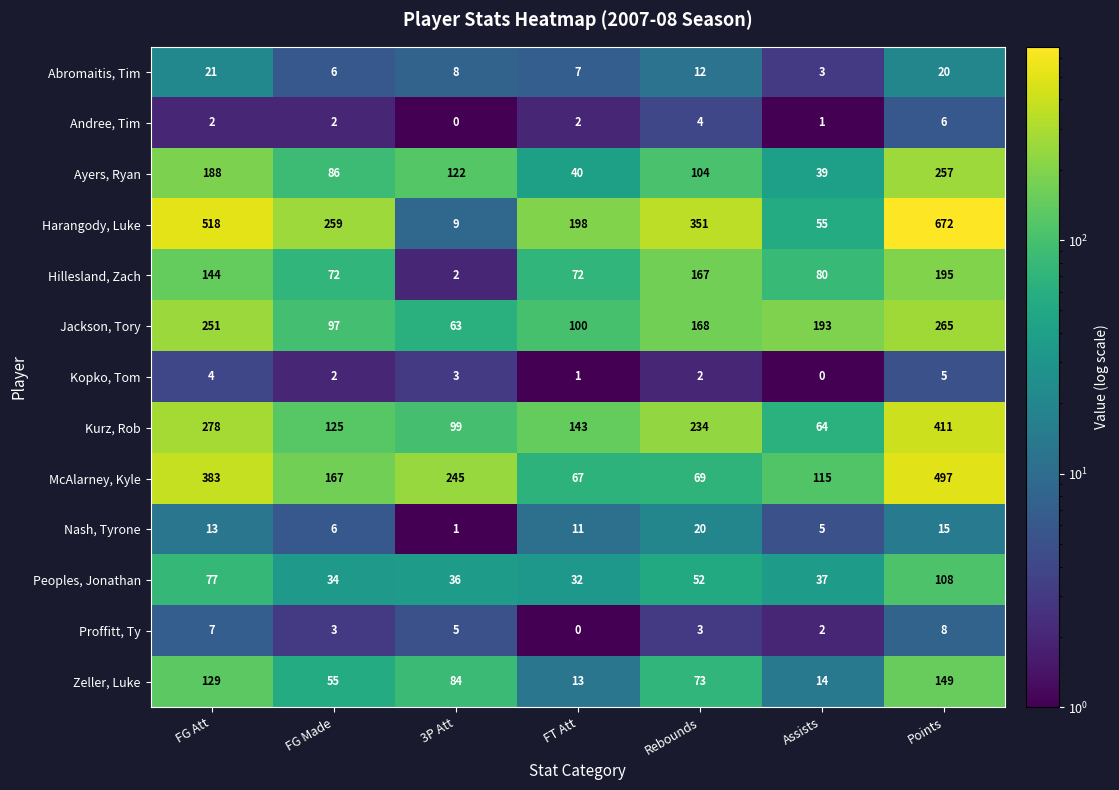

True or false: Hillesland, Zach has a value of 3 at 3P Att.

False